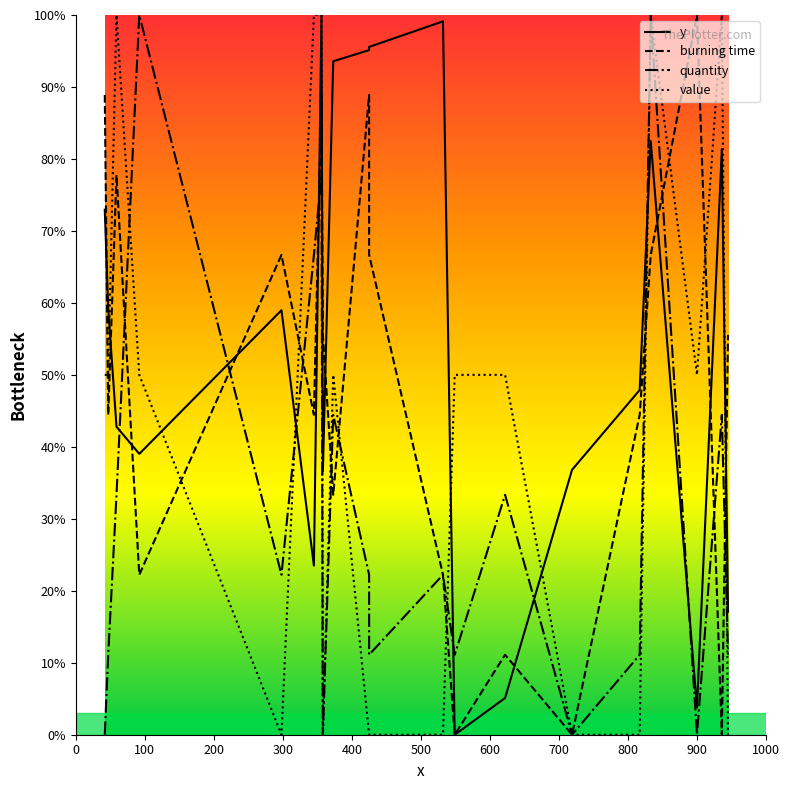

True or false: quantity has more than 0 interior local peaks.

True